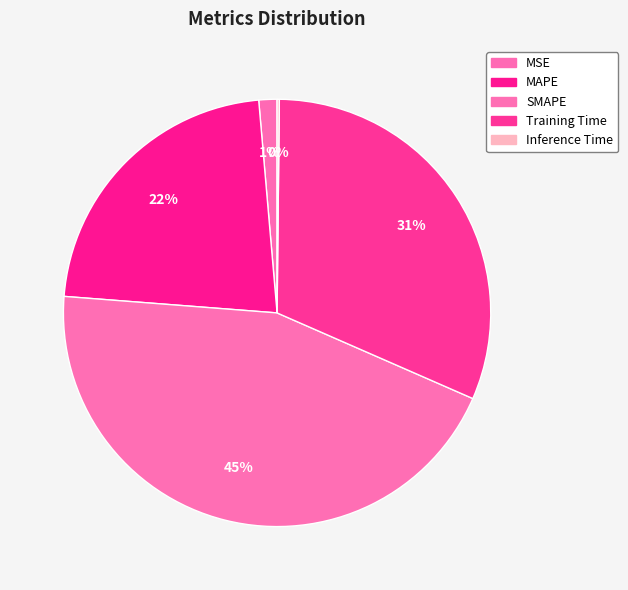

Rank the categories by value from highest to lowest.

SMAPE, Training Time, MAPE, MSE, Inference Time